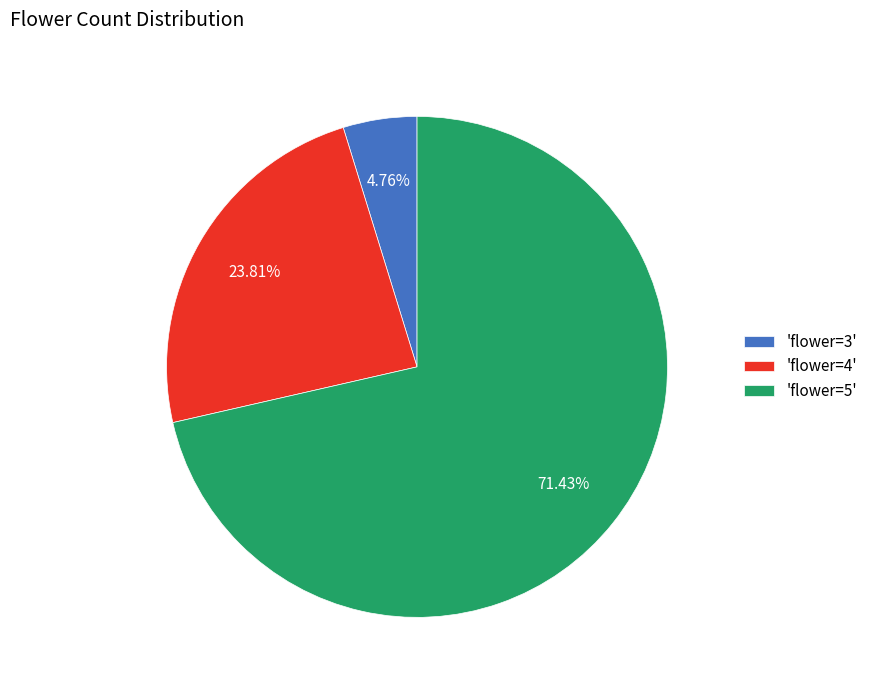

Rank the categories by value from lowest to highest.

'flower=3', 'flower=4', 'flower=5'